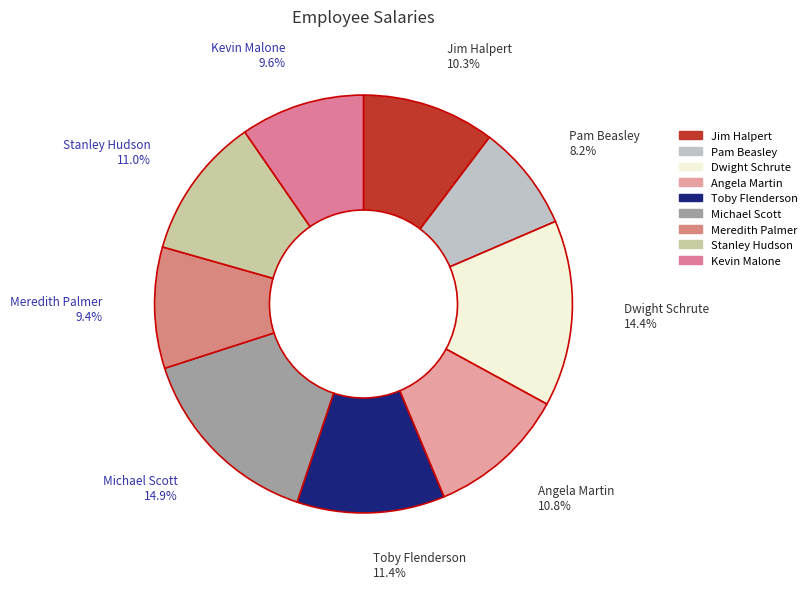

What percentage is NOT represented by Dwight Schrute?

85.6%